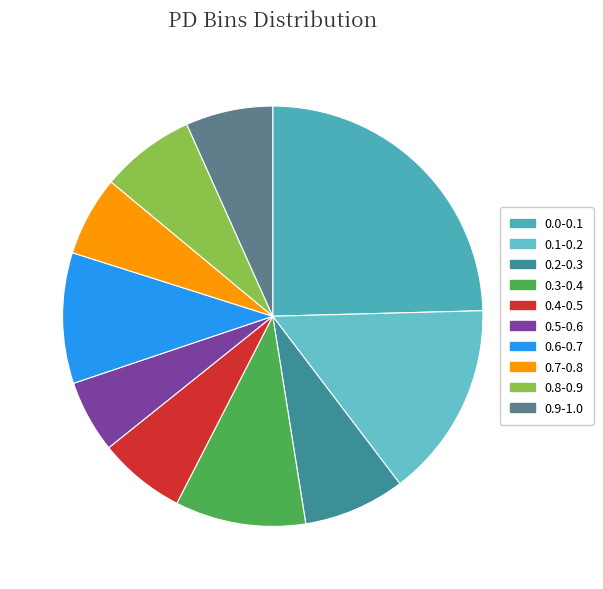

Does 0.2-0.3 account for over 50% of the chart?

No